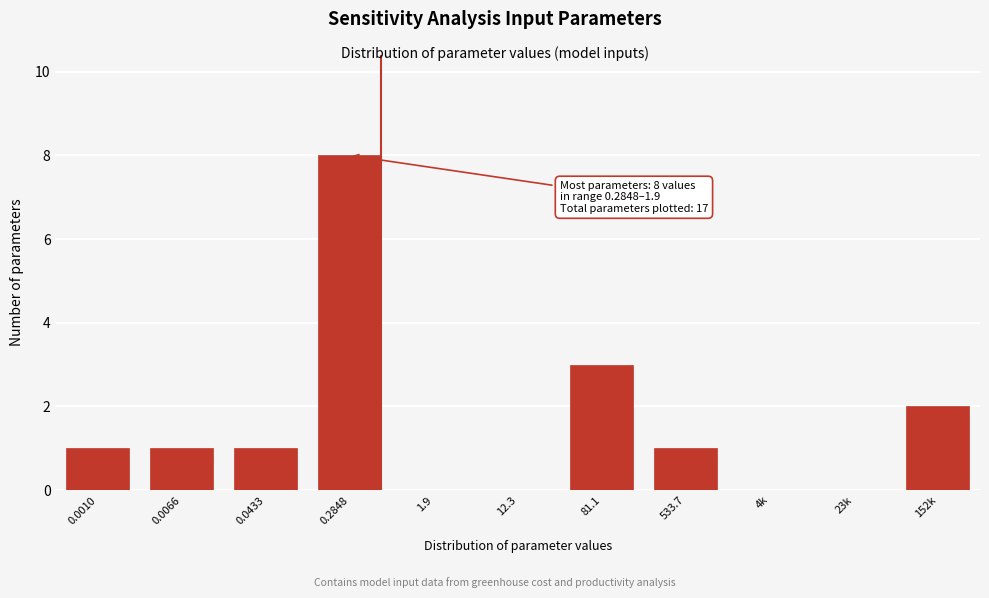

Reading left to right, extract all data points from this chart.

0.0010=1	0.0066=1	0.0433=1	0.2848=8	1.9=0	12.3=0	81.1=3	533.7=1	4k=0	23k=0	152k=2